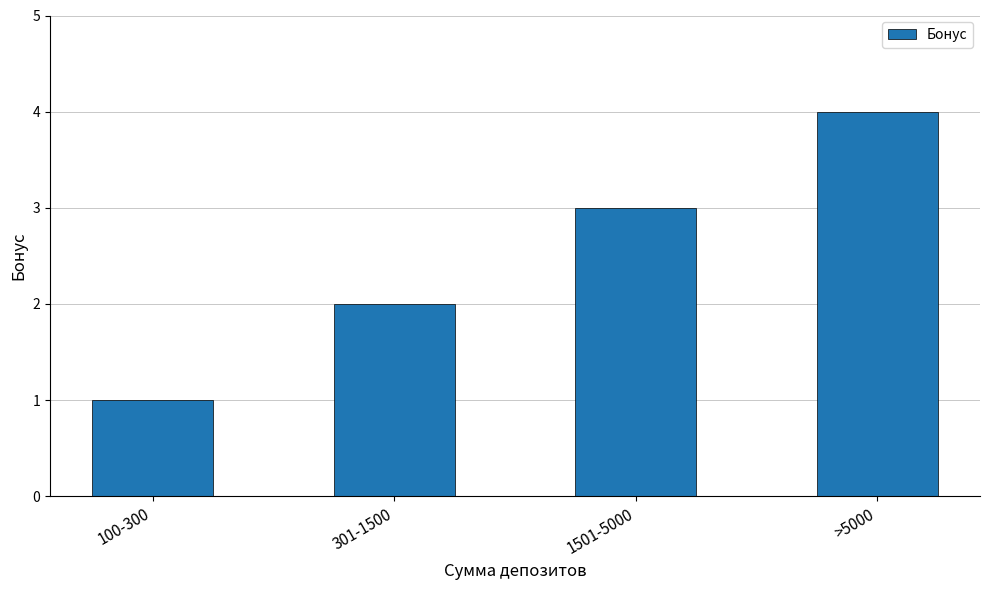

Are the bars grouped side by side (vs. stacked)?

No